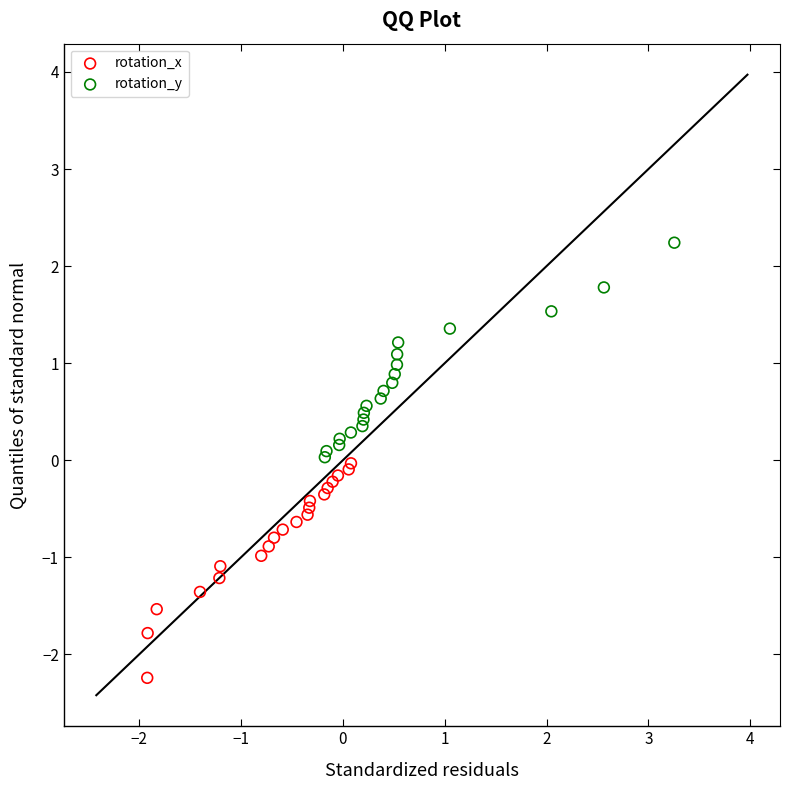

Which series contains the highest Y value?

rotation_y